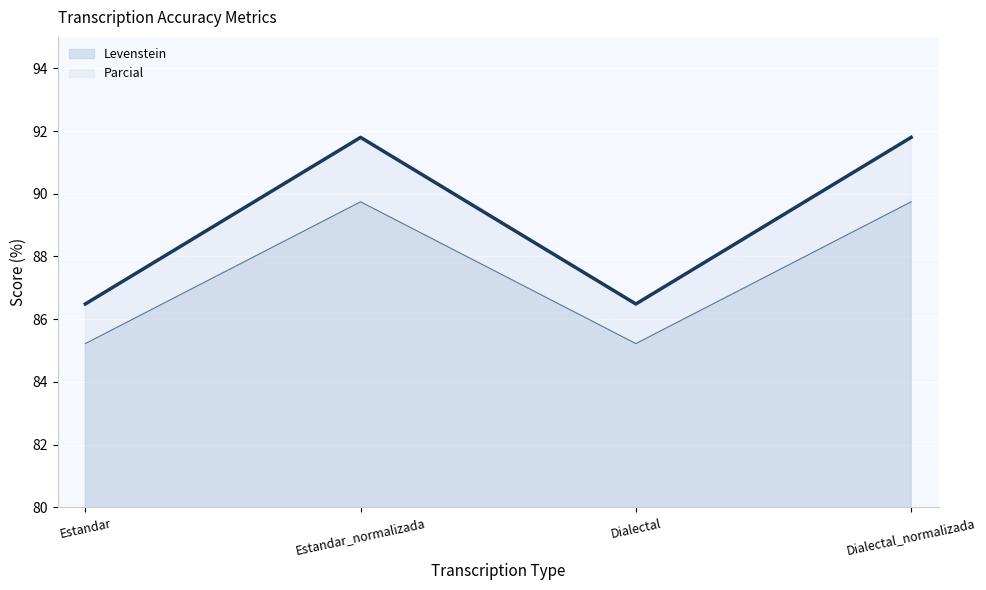

The value of Parcial at Estandar_normalizada is 131.1. True or false?

False